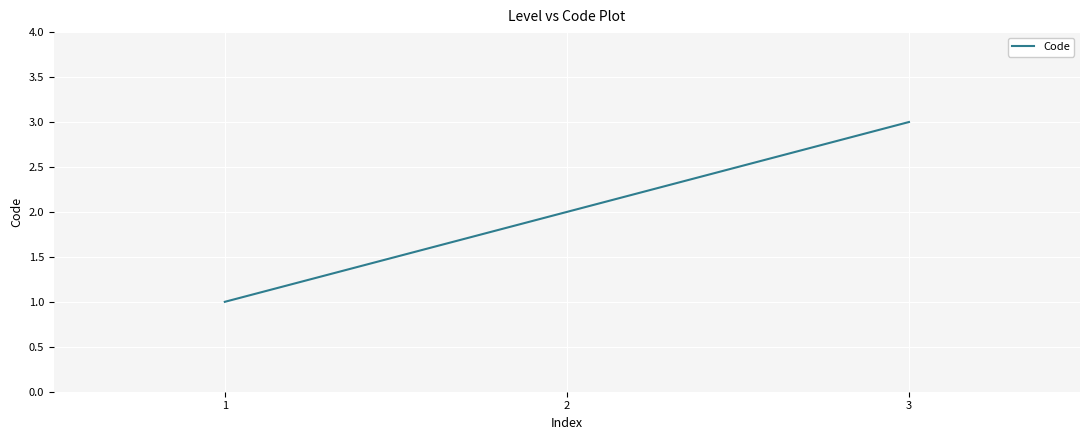

List the labels in order of value, smallest first.

1, 2, 3